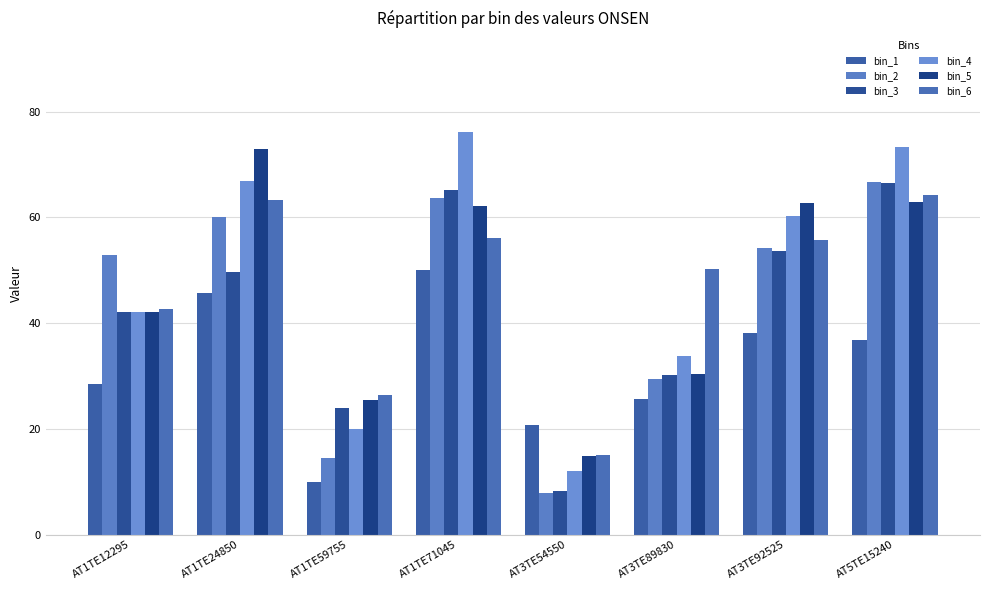

What is the value of the bin_5 bar at the 1st from the left?

42.1